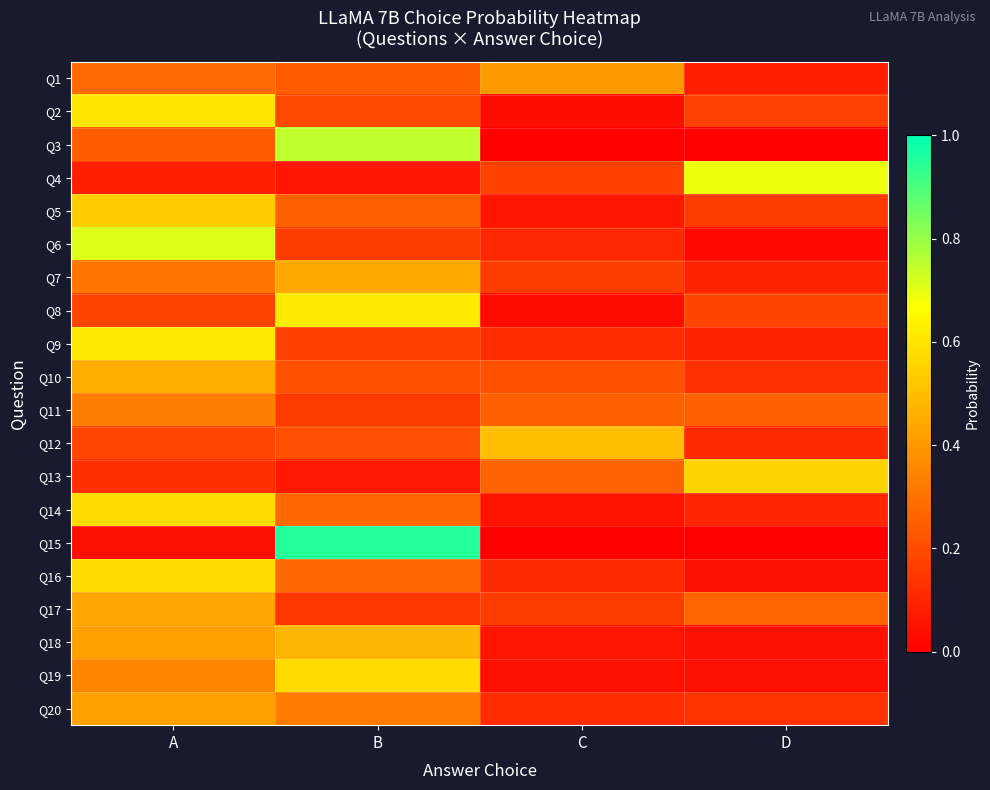

How many distinct data groups are displayed?

20